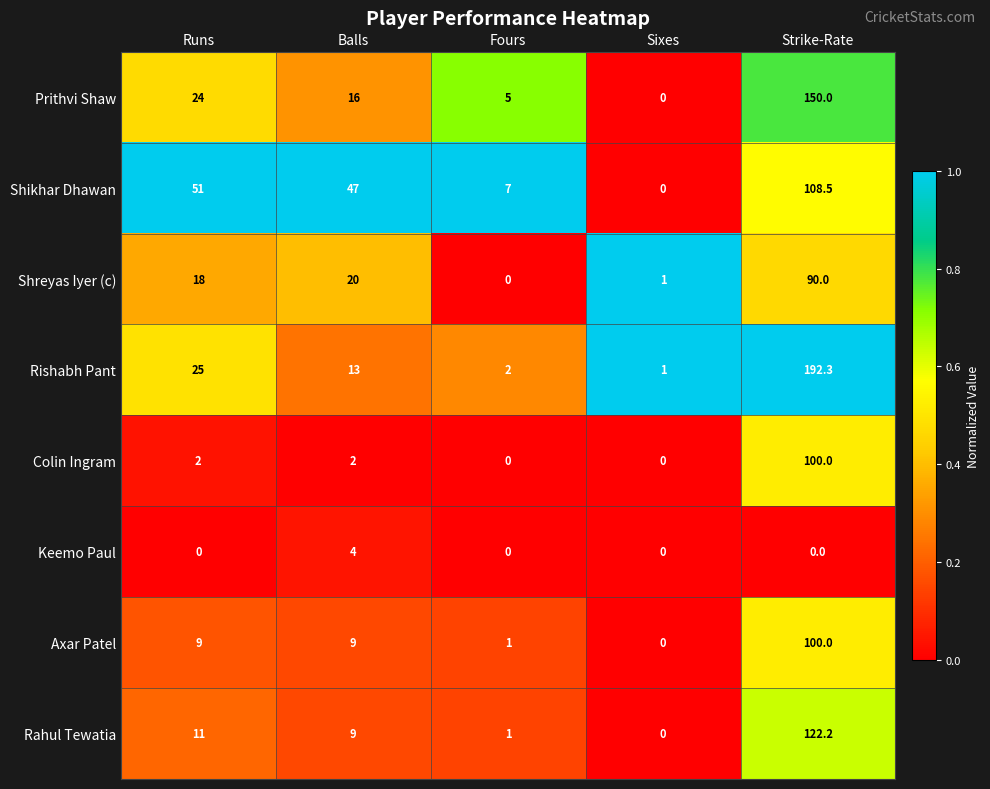

Rank the series at Runs from lowest to highest value.

Keemo Paul, Colin Ingram, Axar Patel, Rahul Tewatia, Shreyas Iyer (c), Prithvi Shaw, Rishabh Pant, Shikhar Dhawan